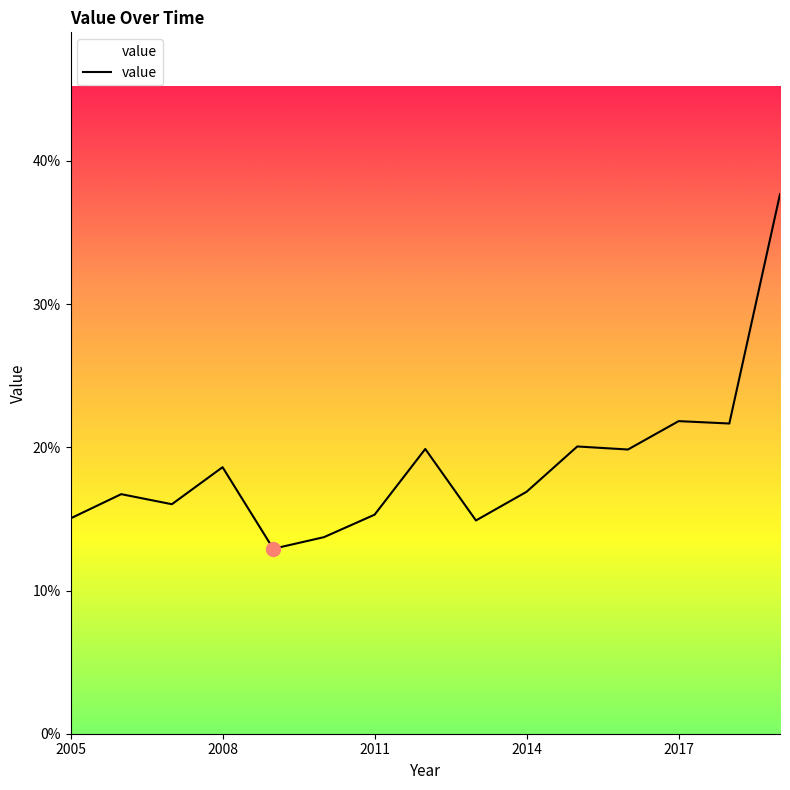

How many points are lower than both their immediate neighbors (excluding endpoints)?

5